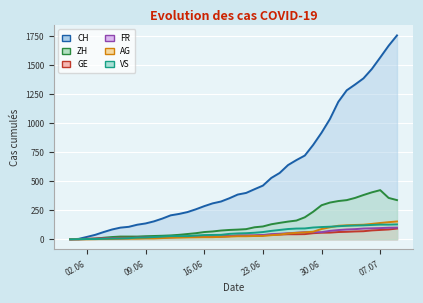

At how many categories does at least one series exceed 1206?

7